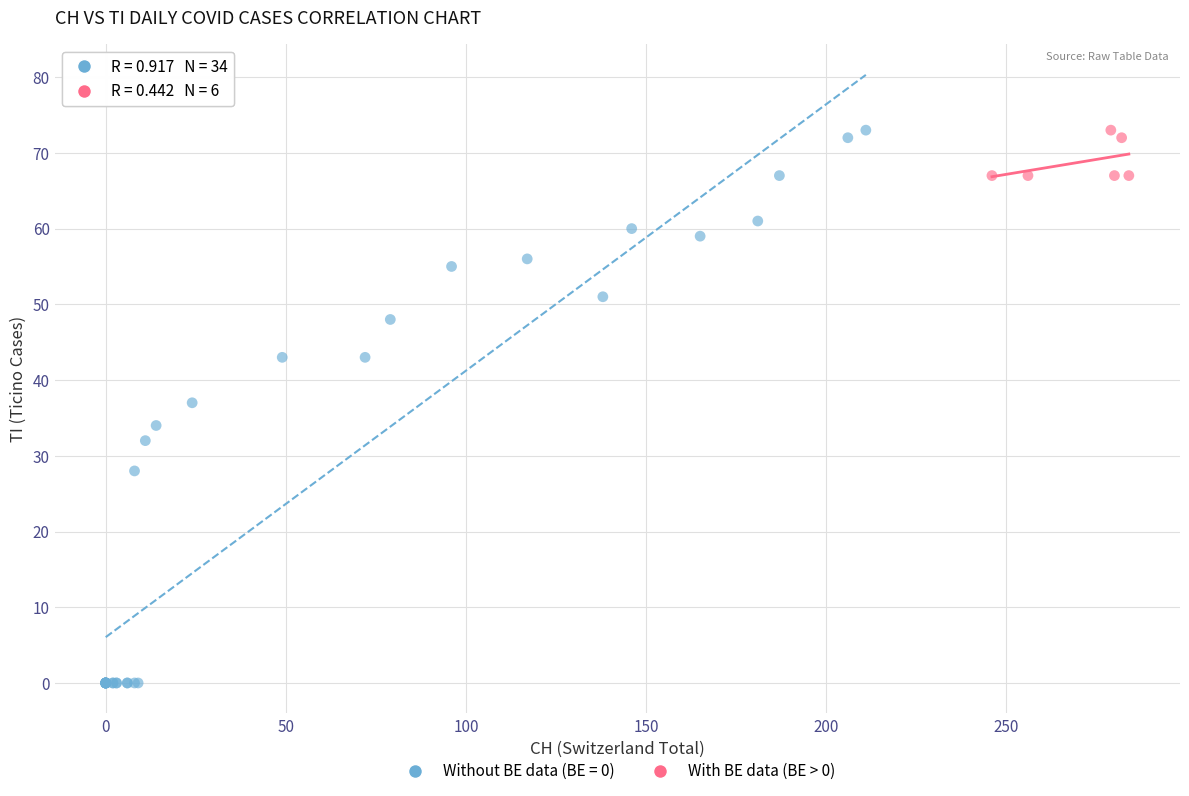

Which series contains the lowest Y value?

Without BE data (BE = 0)